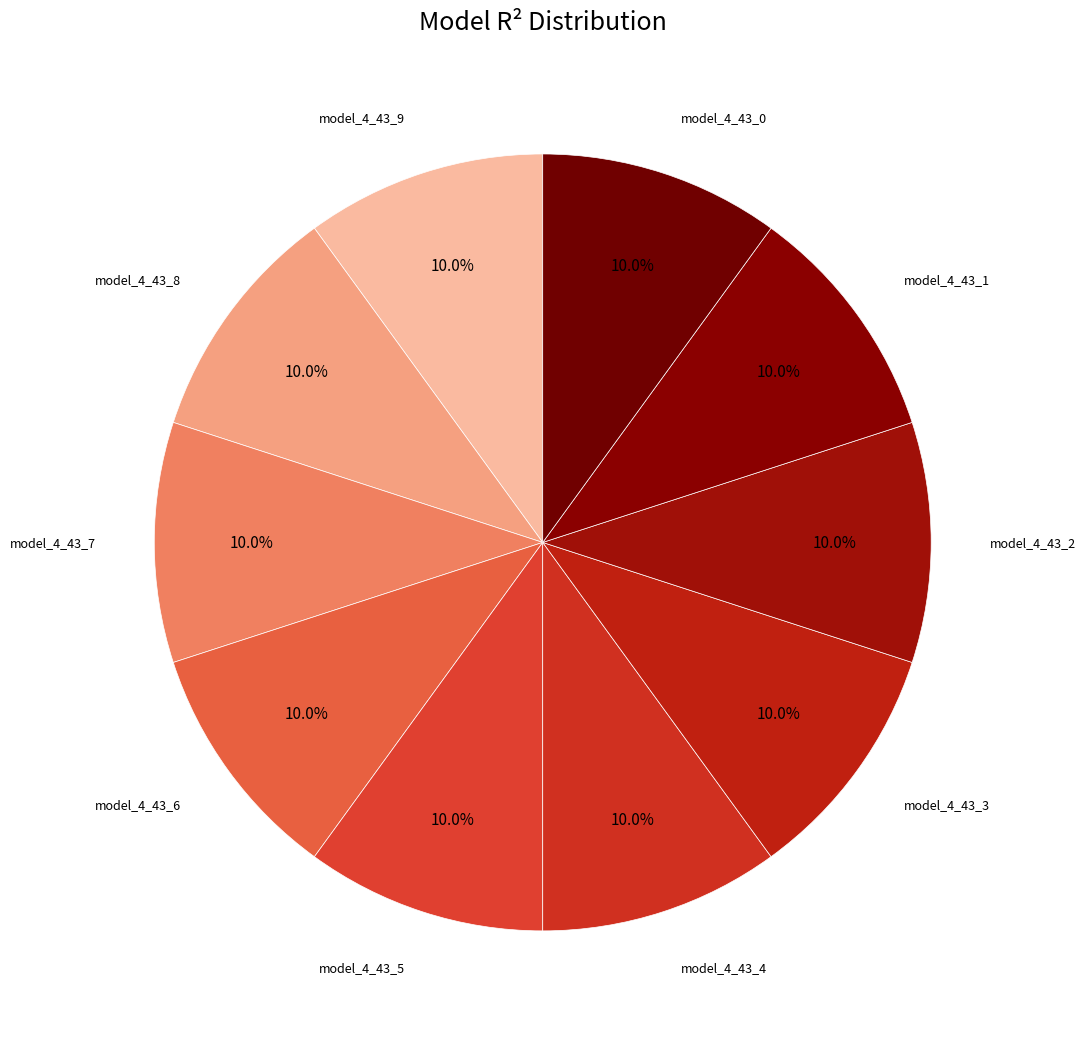

Count the number of slices in the pie.

10